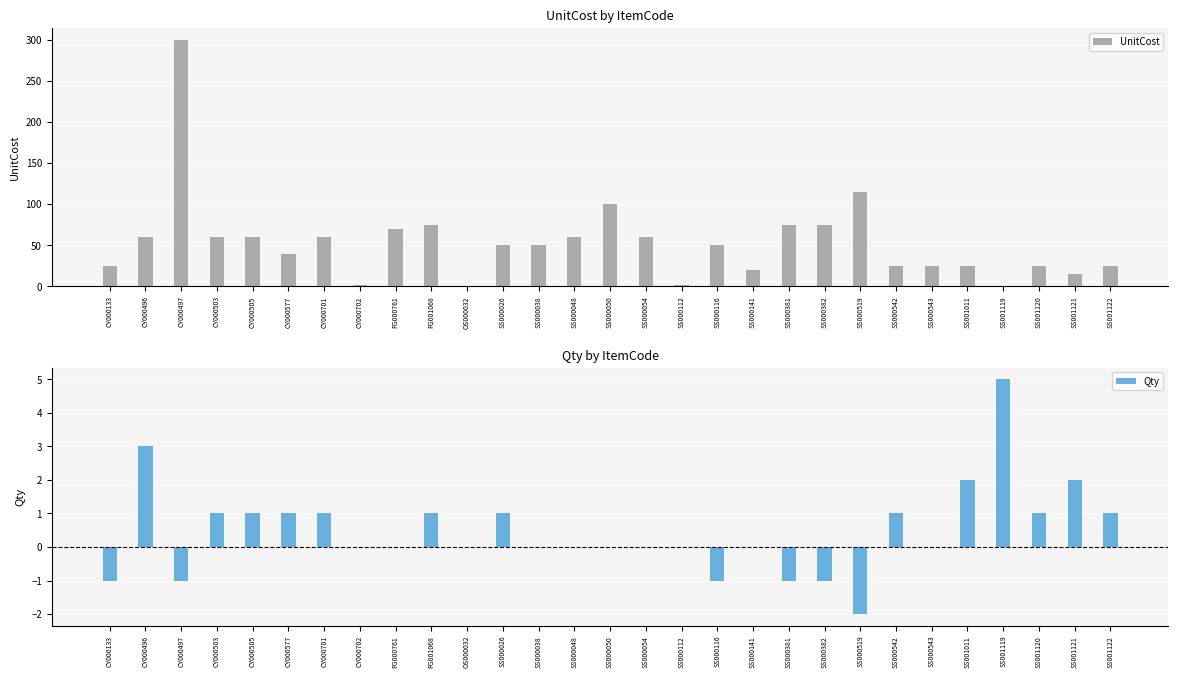

What is the greatest value displayed?

299.8